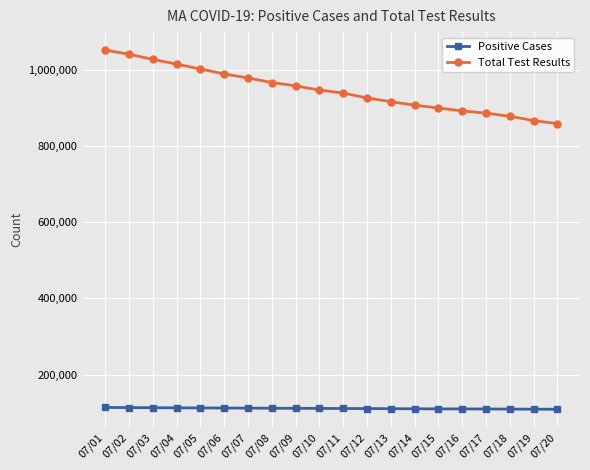

What is the difference between the Total Test Results values at 07/09 and 07/15?

58063